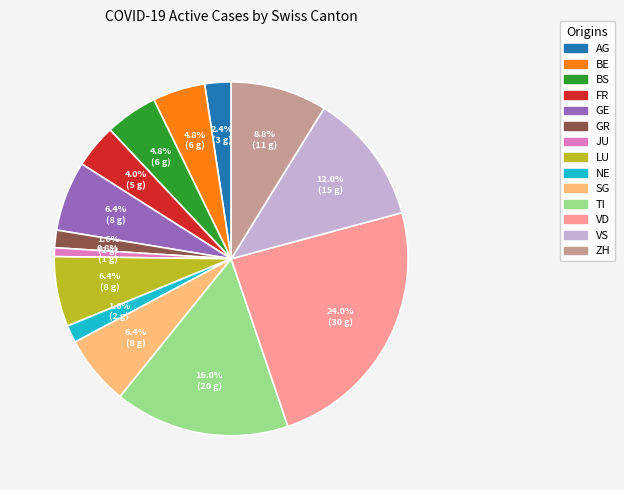

How many segments does this pie chart have?

14